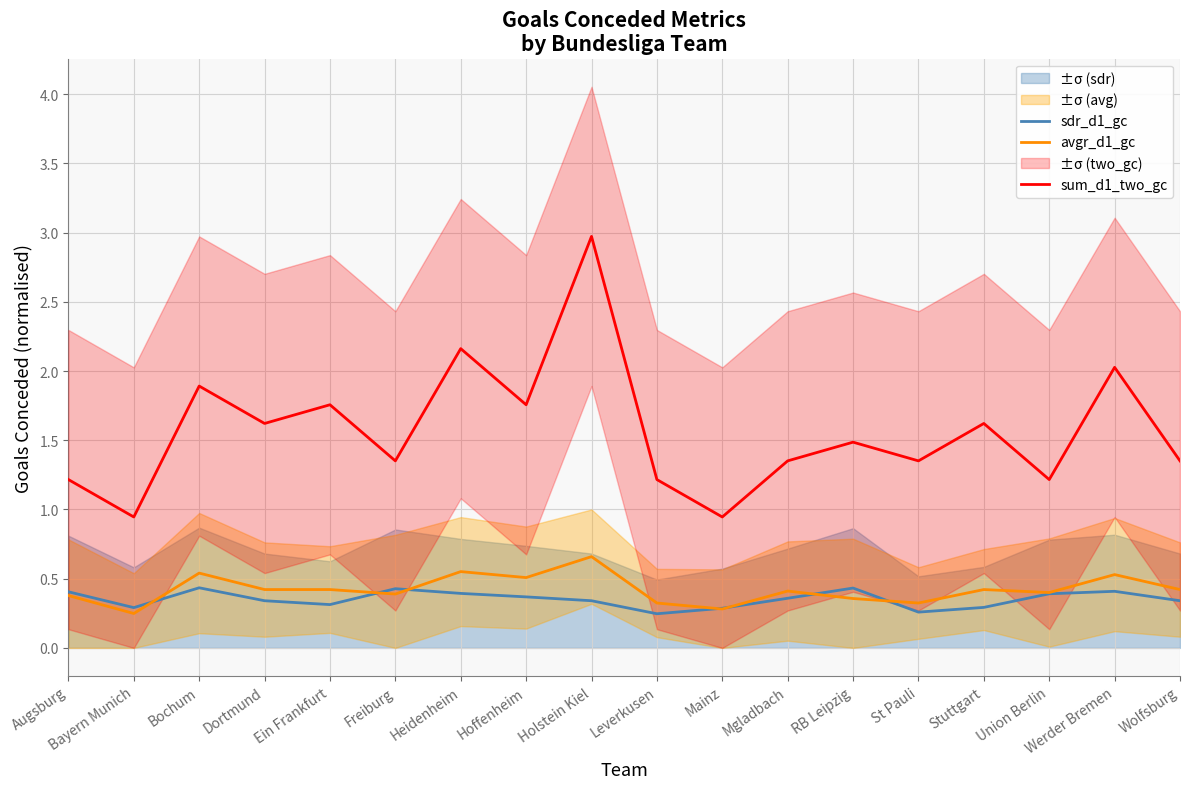

Reading right to left, list all the values displayed in this chart.

sdr_d1_gc: Wolfsburg=0.3	Werder Bremen=0.4	Union Berlin=0.4	Stuttgart=0.3	St Pauli=0.3	RB Leipzig=0.4	Mgladbach=0.4	Mainz=0.3	Leverkusen=0.2	Holstein Kiel=0.3	Hoffenheim=0.4	Heidenheim=0.4	Freiburg=0.4	Ein Frankfurt=0.3	Dortmund=0.3	Bochum=0.4	Bayern Munich=0.3	Augsburg=0.4
avgr_d1_gc: Wolfsburg=0.4	Werder Bremen=0.5	Union Berlin=0.4	Stuttgart=0.4	St Pauli=0.3	RB Leipzig=0.4	Mgladbach=0.4	Mainz=0.3	Leverkusen=0.3	Holstein Kiel=0.7	Hoffenheim=0.5	Heidenheim=0.6	Freiburg=0.4	Ein Frankfurt=0.4	Dortmund=0.4	Bochum=0.5	Bayern Munich=0.2	Augsburg=0.4
sum_d1_two_gc: Wolfsburg=1.4	Werder Bremen=2.0	Union Berlin=1.2	Stuttgart=1.6	St Pauli=1.4	RB Leipzig=1.5	Mgladbach=1.4	Mainz=0.9	Leverkusen=1.2	Holstein Kiel=3.0	Hoffenheim=1.8	Heidenheim=2.2	Freiburg=1.4	Ein Frankfurt=1.8	Dortmund=1.6	Bochum=1.9	Bayern Munich=0.9	Augsburg=1.2